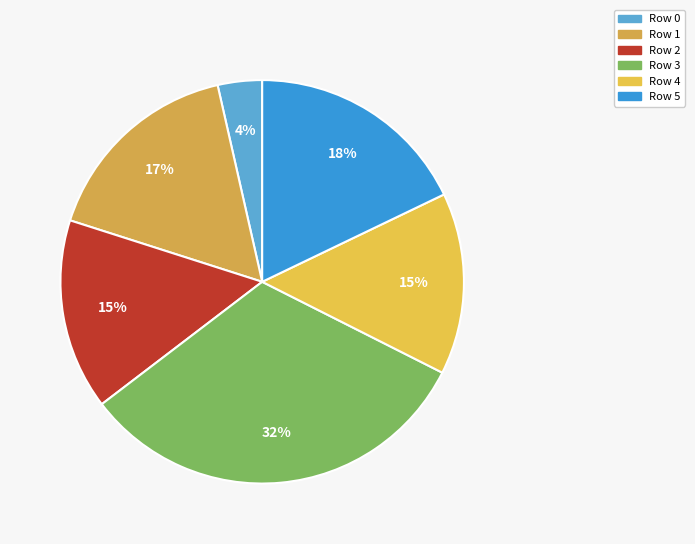

To the nearest percent, what percentage of the pie is Row 5?

18%